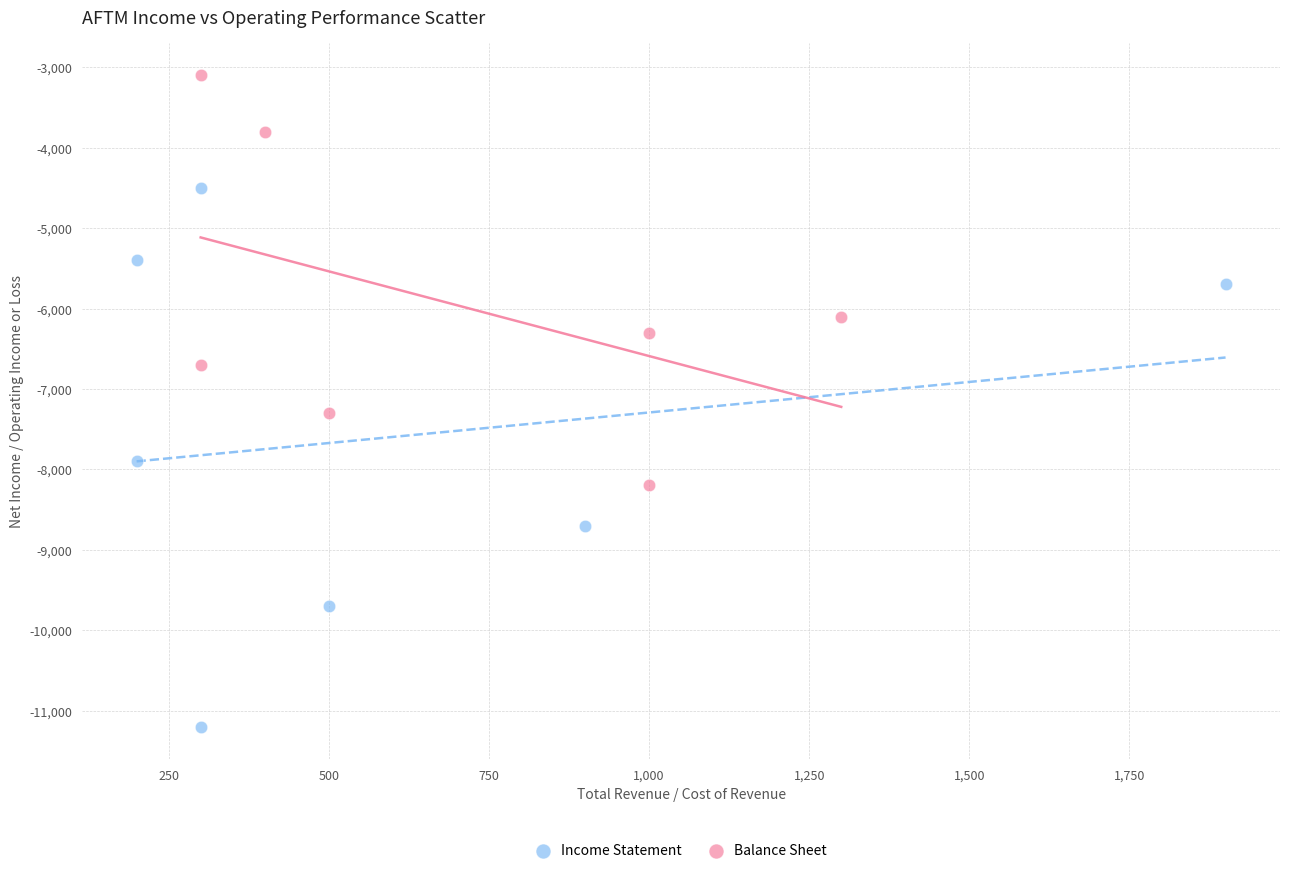

Which series reaches the minimum Y coordinate?

Income Statement